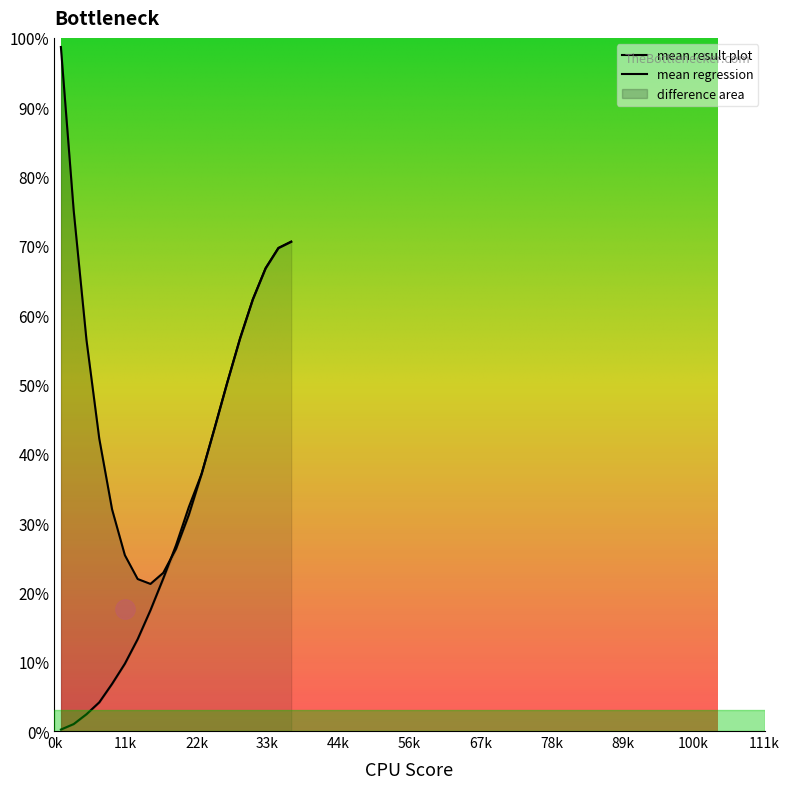

At how many categories does at least one series exceed 1?

19